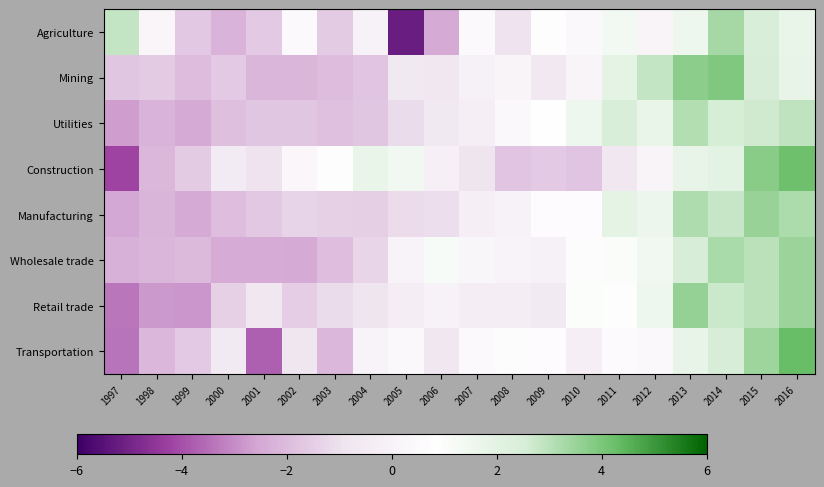

Which label corresponds to the largest value in the chart?

2016